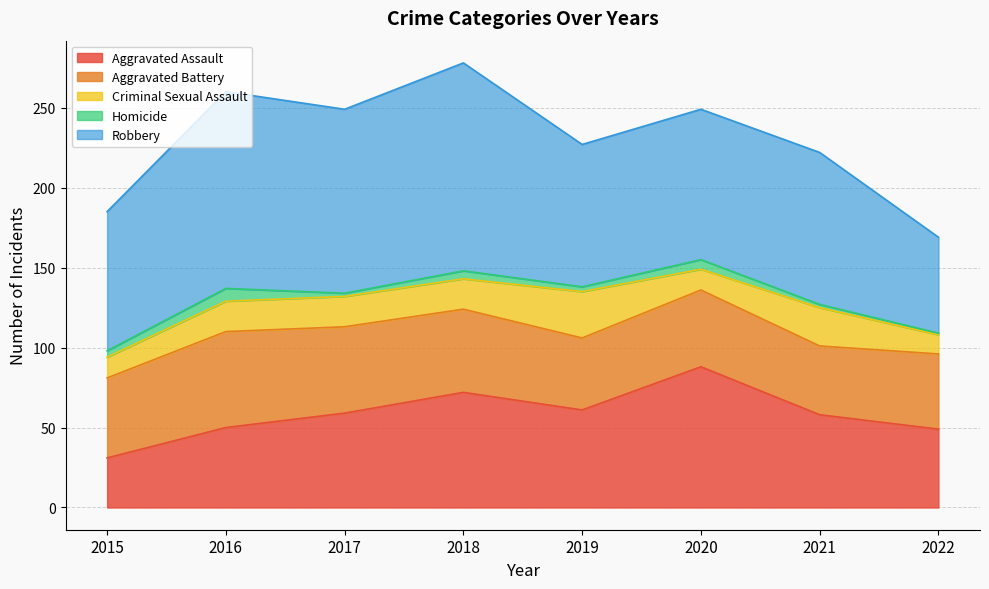

Is it true that Criminal Sexual Assault equals 19 at 2018?

True